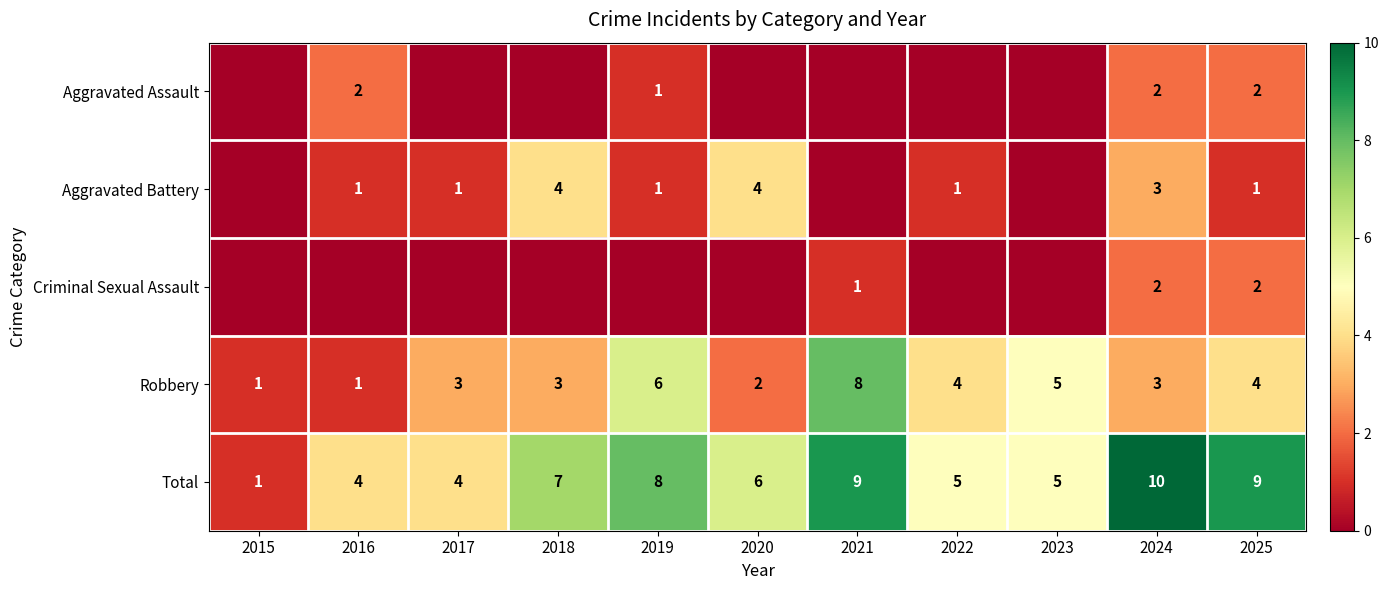

Count the Robbery values in the range 2 to 5.

7